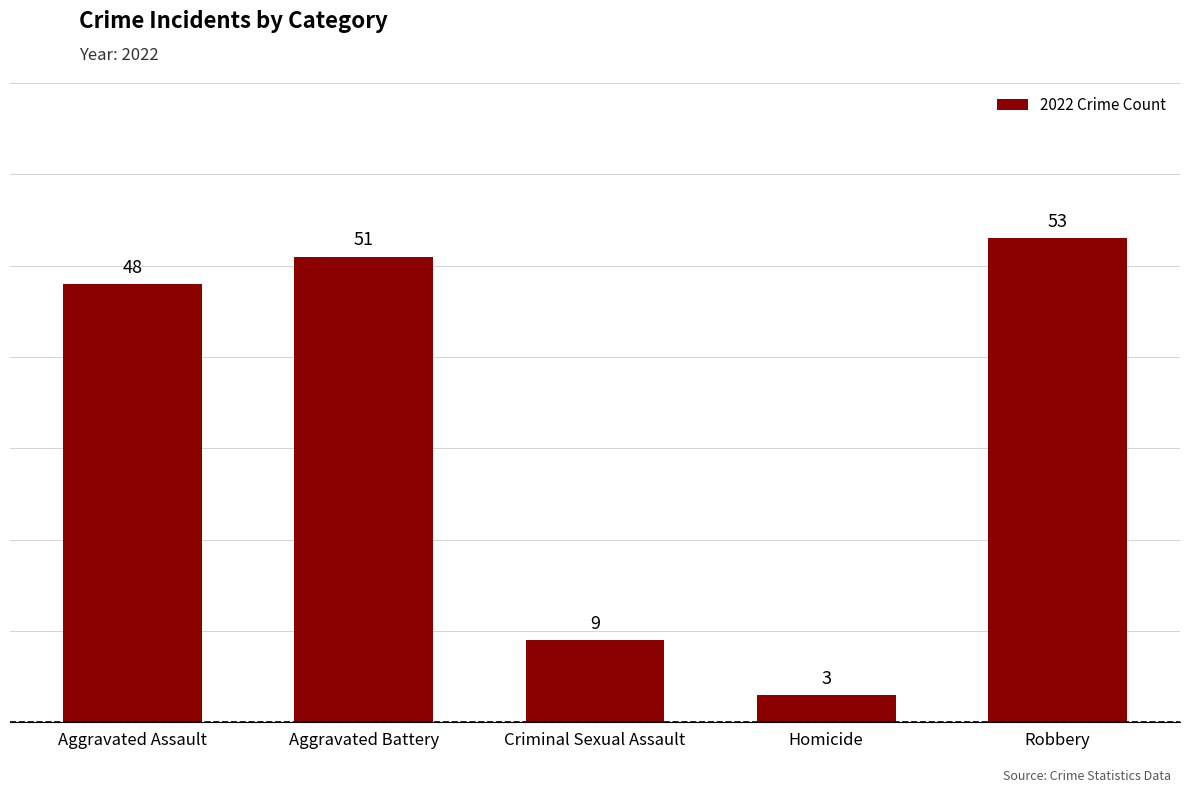

Which label corresponds to the smallest value in the chart?

Homicide